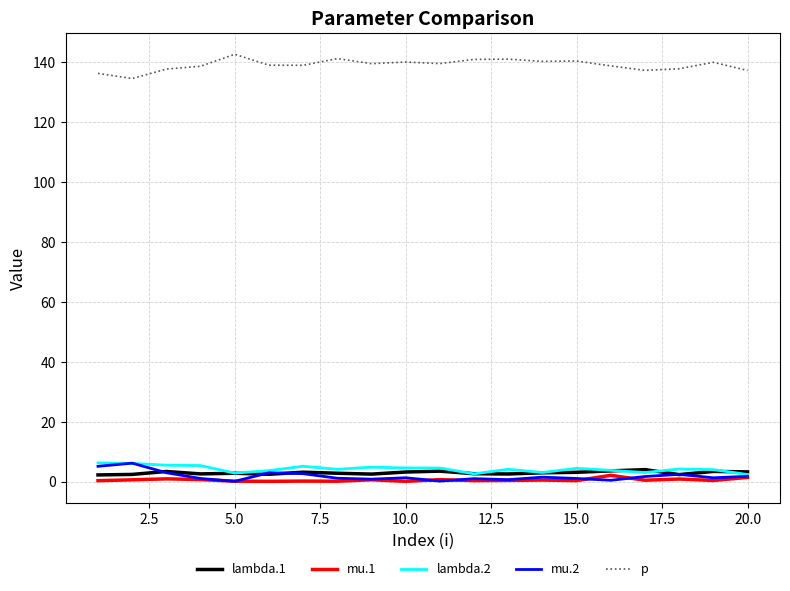

Which series has the largest total across all categories?

p